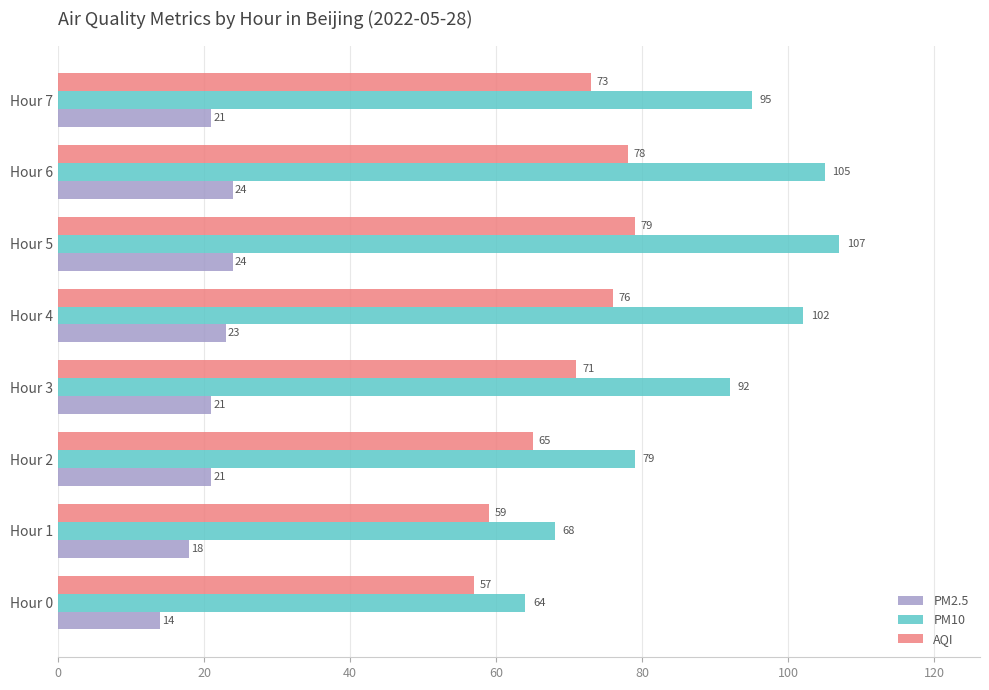

At Hour 1, list the series in order from smallest to largest.

PM2.5, AQI, PM10